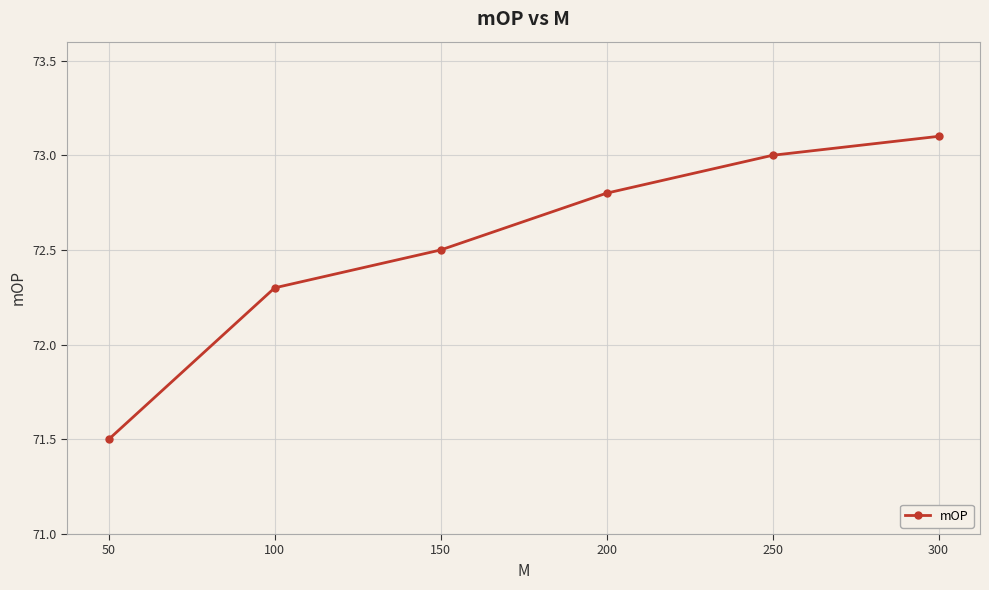

How many data points are less than 72?

1